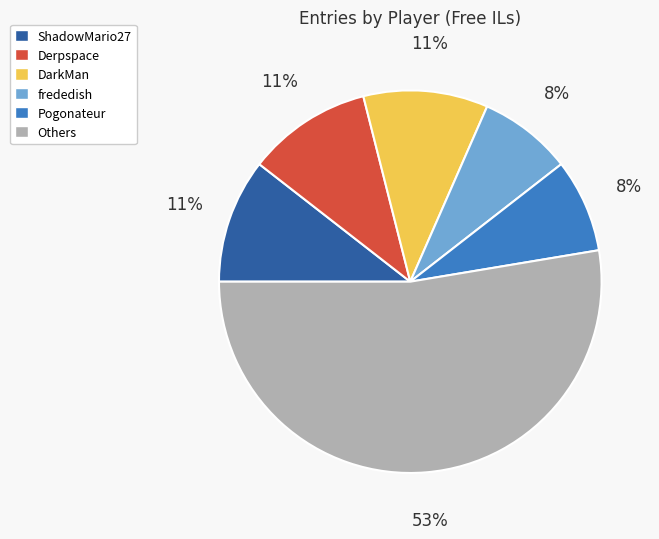

Which has a higher value, DarkMan or Pogonateur?

DarkMan